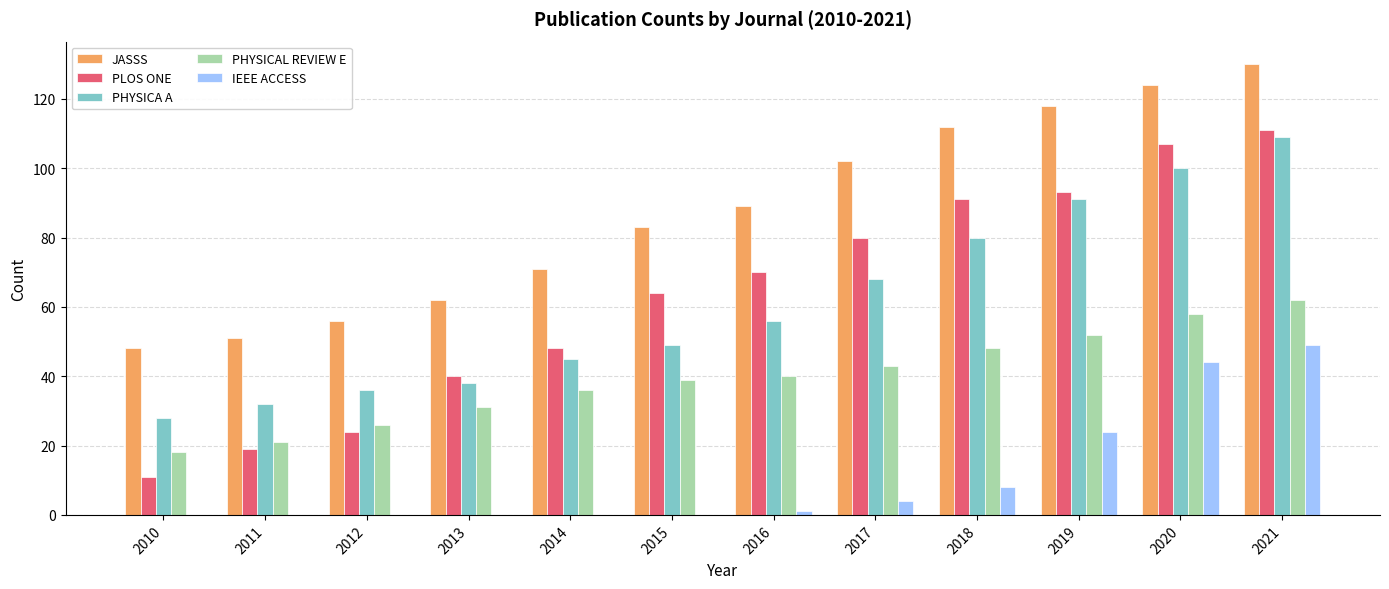

Between 2016 and 2017, which series saw the biggest shift?

JASSS